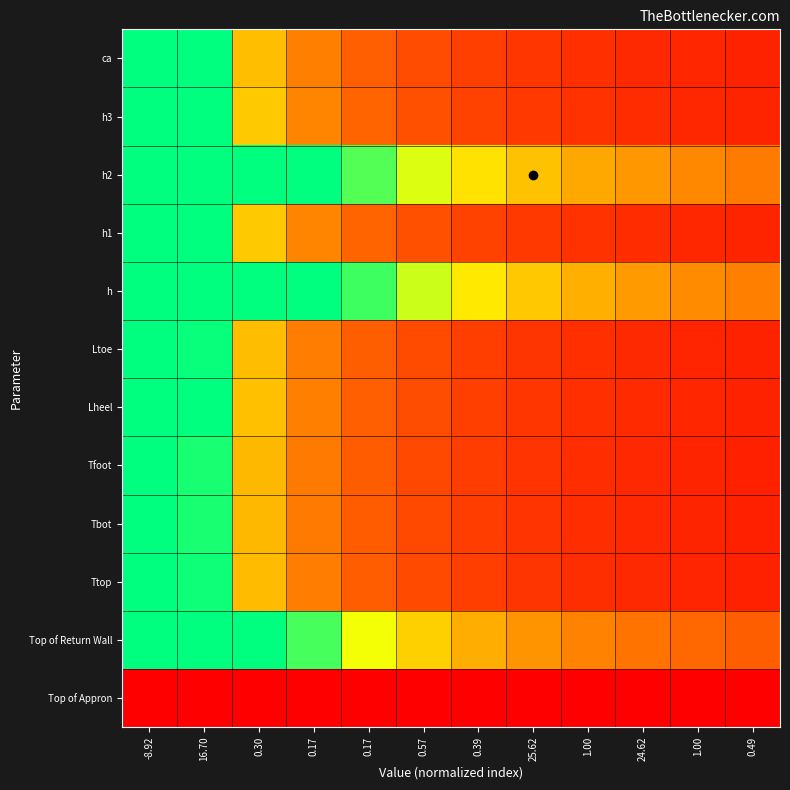

At 0.39, list the series in order from largest to smallest.

h, h2, Top of Return Wall, h1, h3, Lheel, ca, Ltoe, Ttop, Tbot, Tfoot, Top of Appron